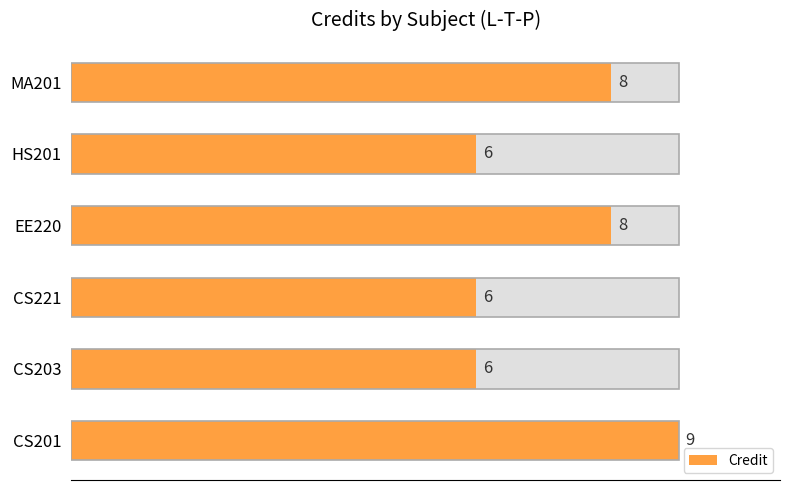

How many categories are shown in the chart?

6